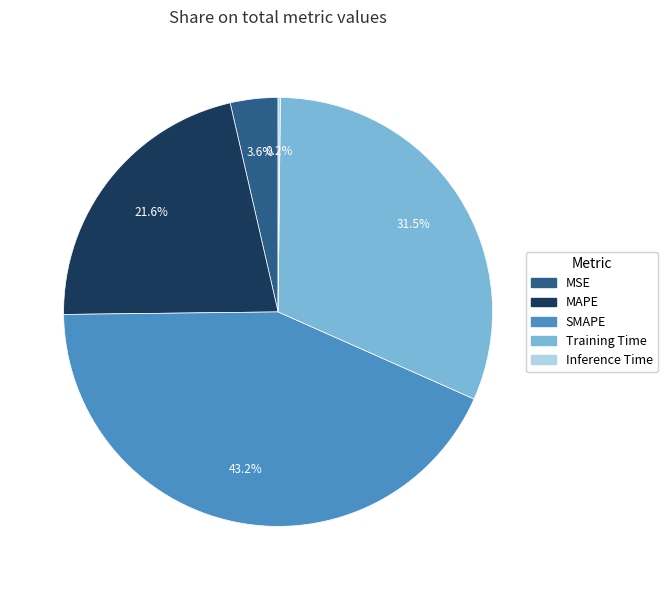

What percentage is the SMAPE slice, to the nearest percent?

43%